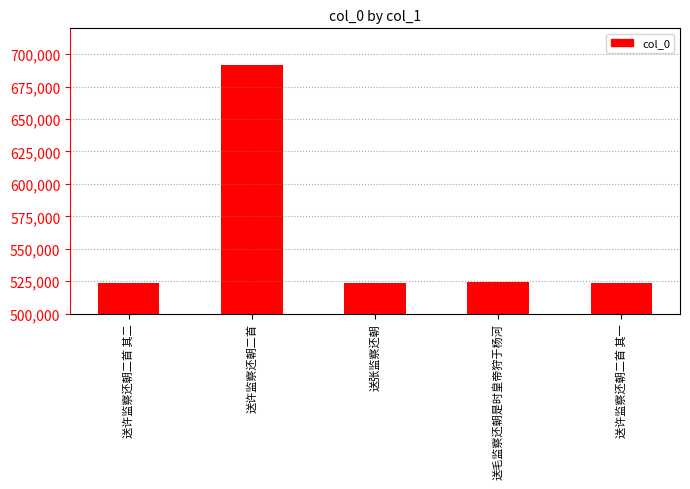

What position from the right is 送许监察还朝二首 其二?

5